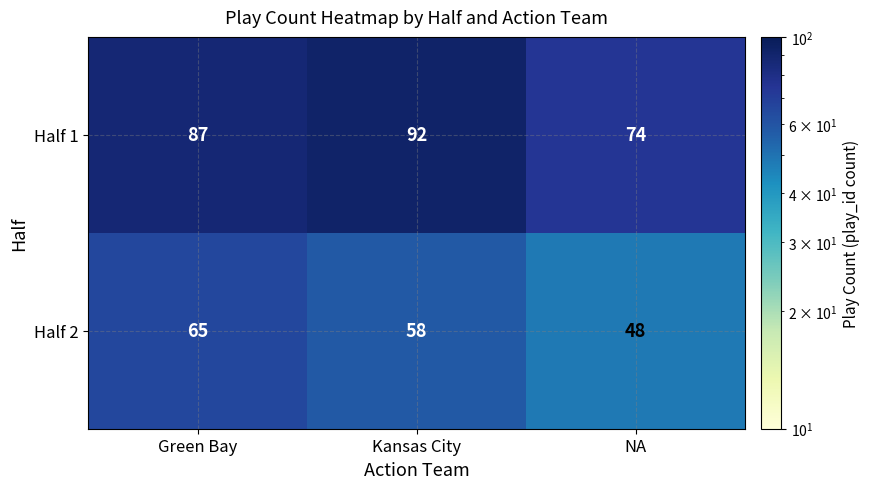

What is the approximate value of Half 1 at Green Bay, to the nearest 5?

85